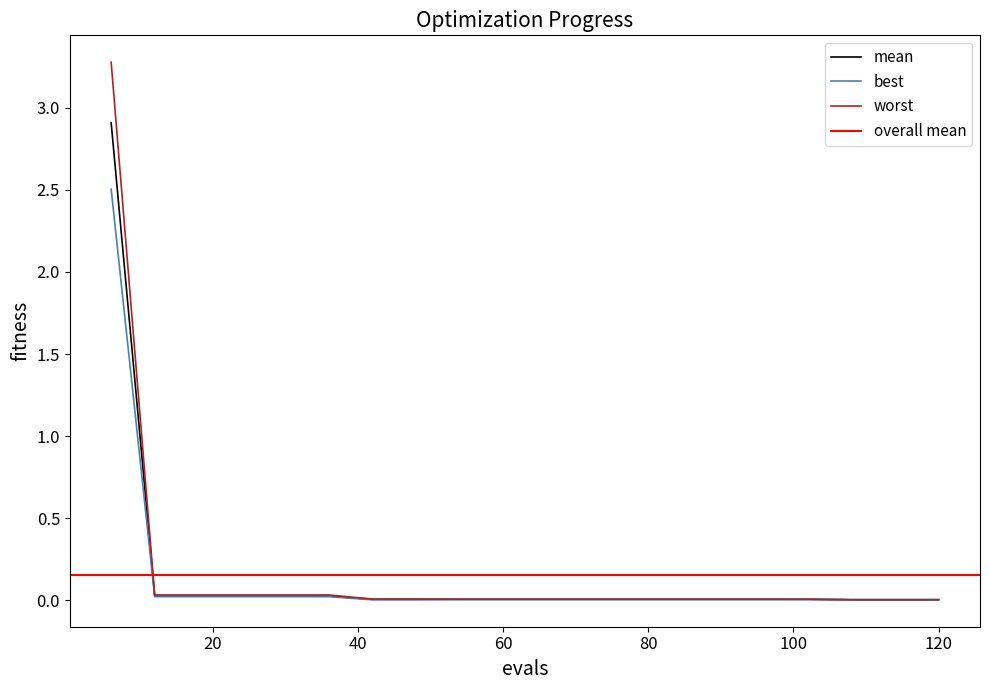

Count the number of data series in this chart.

3